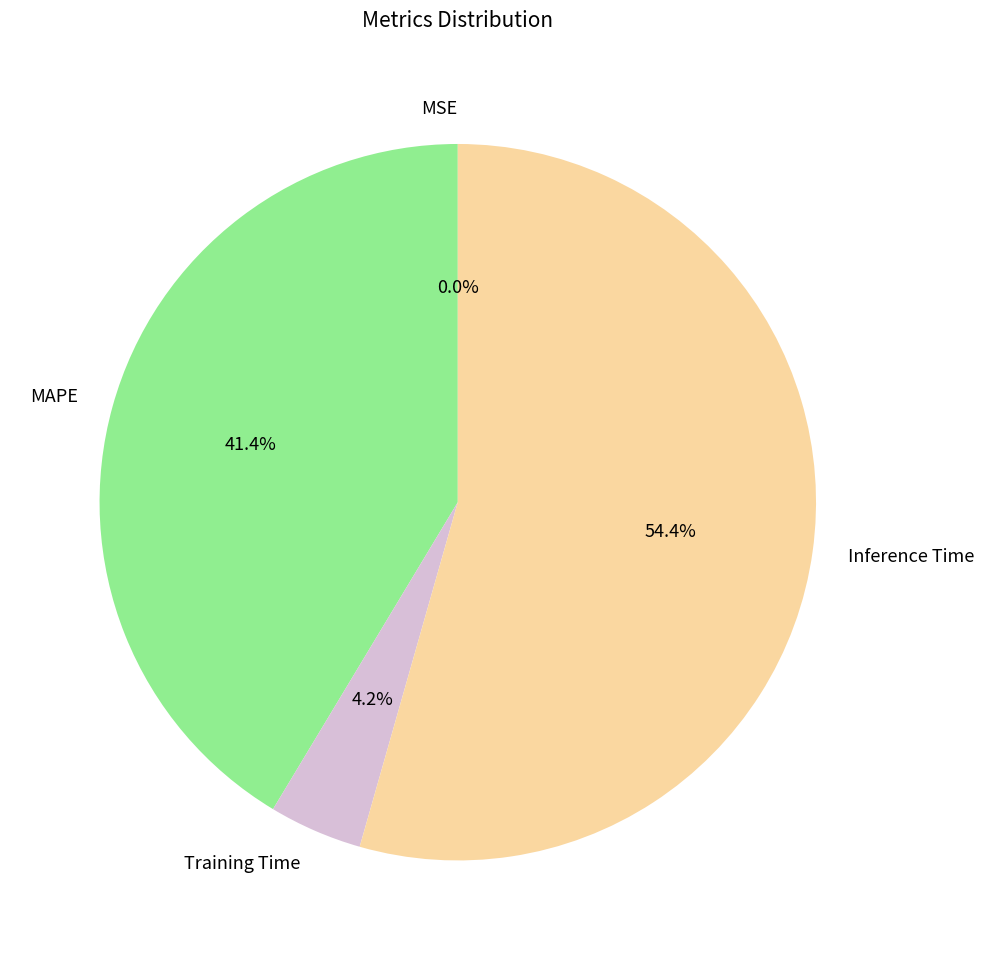

What percentage is NOT represented by Inference Time?

45.6%